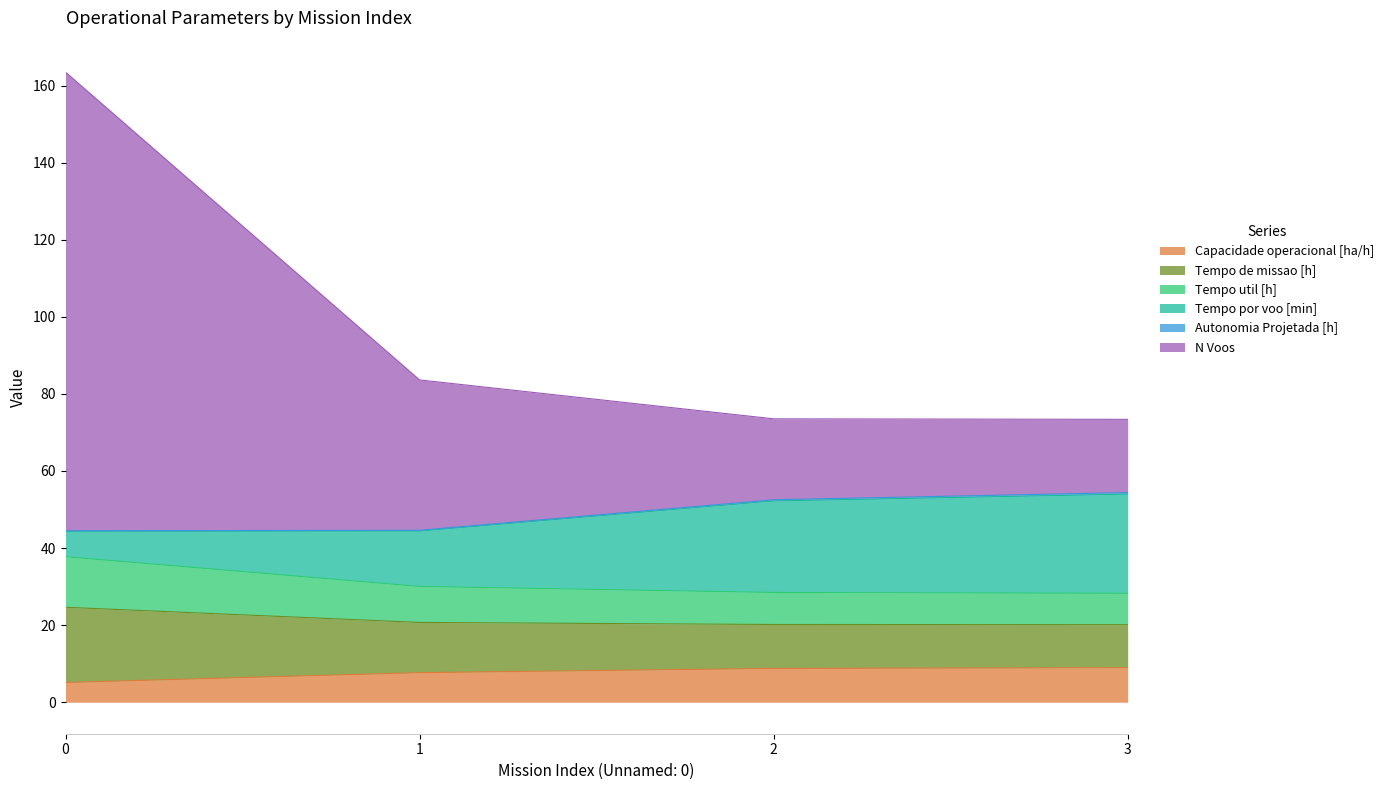

What is the highest value of the Capacidade operacional [ha/h] series?

9.0